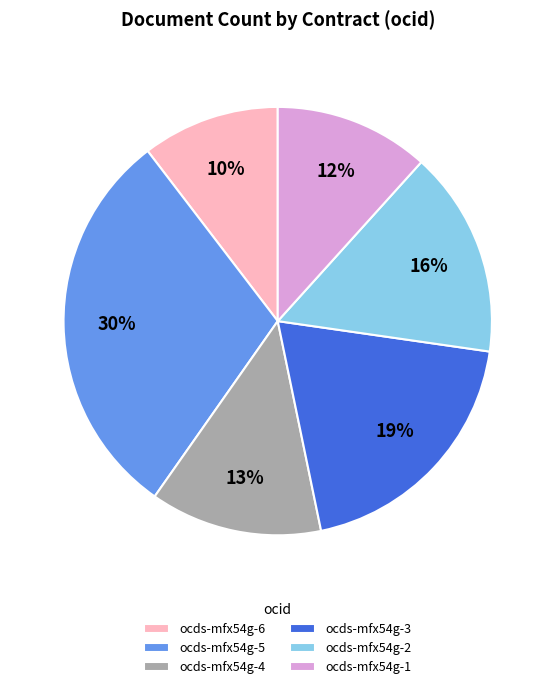

Approximately how many times larger is the value at ocds-mfx54g-6 compared to ocds-mfx54g-4?

0.8